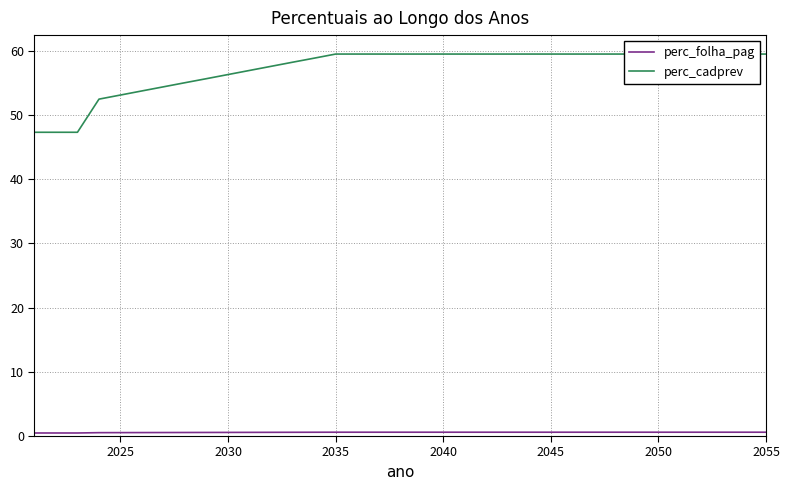

Reading left to right, extract all data points from this chart.

perc_folha_pag: 0.5	0.5	0.5	0.5	0.5	0.5	0.5	0.6	0.6	0.6	0.6	0.6	0.6	0.6	0.6	0.6	0.6	0.6	0.6	0.6	0.6	0.6	0.6	0.6	0.6	0.6	0.6	0.6	0.6	0.6	0.6	0.6	0.6	0.6	0.6
perc_cadprev: 47.3	47.3	47.3	52.5	53.1	53.7	54.4	55.0	55.6	56.3	56.9	57.6	58.2	58.8	59.5	59.5	59.5	59.5	59.5	59.5	59.5	59.5	59.5	59.5	59.5	59.5	59.5	59.5	59.5	59.5	59.5	59.5	59.5	59.5	59.5